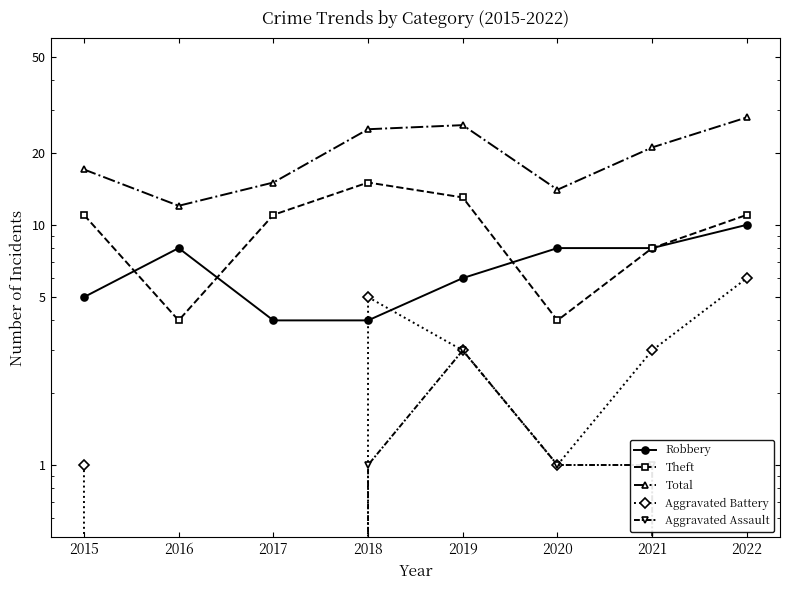

How many lines are shown in the chart?

5